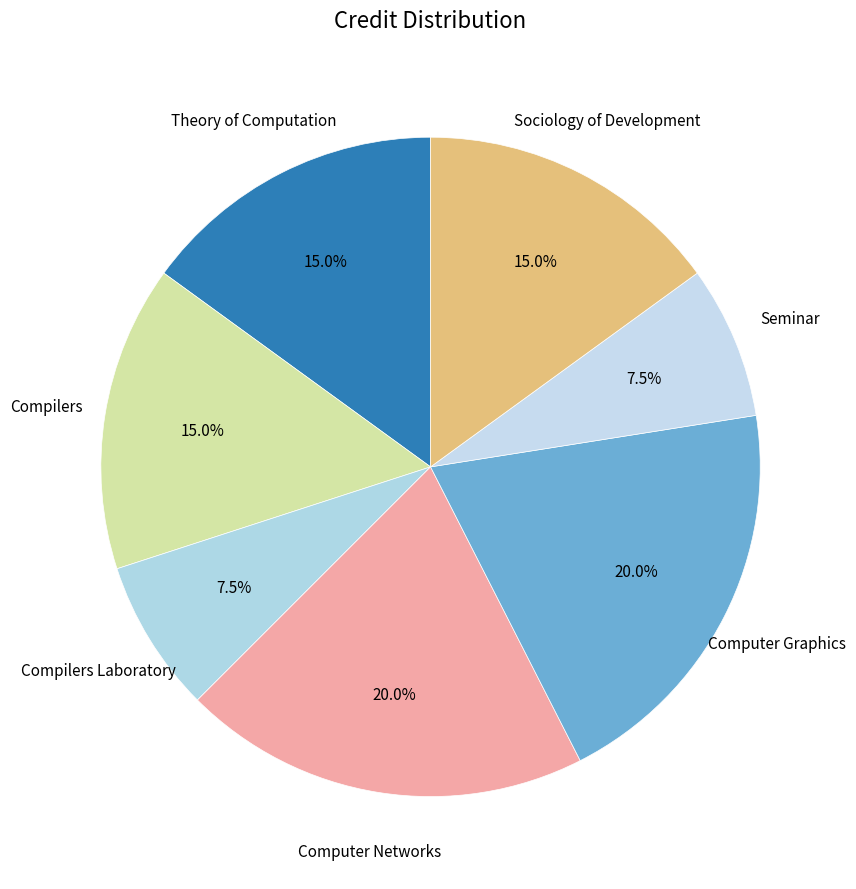

Count the number of slices in the pie.

7